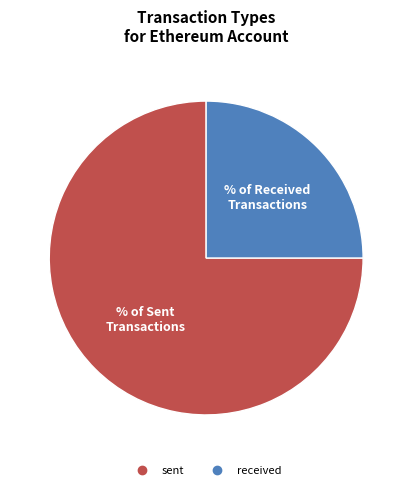

Is it true that sent is 83% of the pie?

False